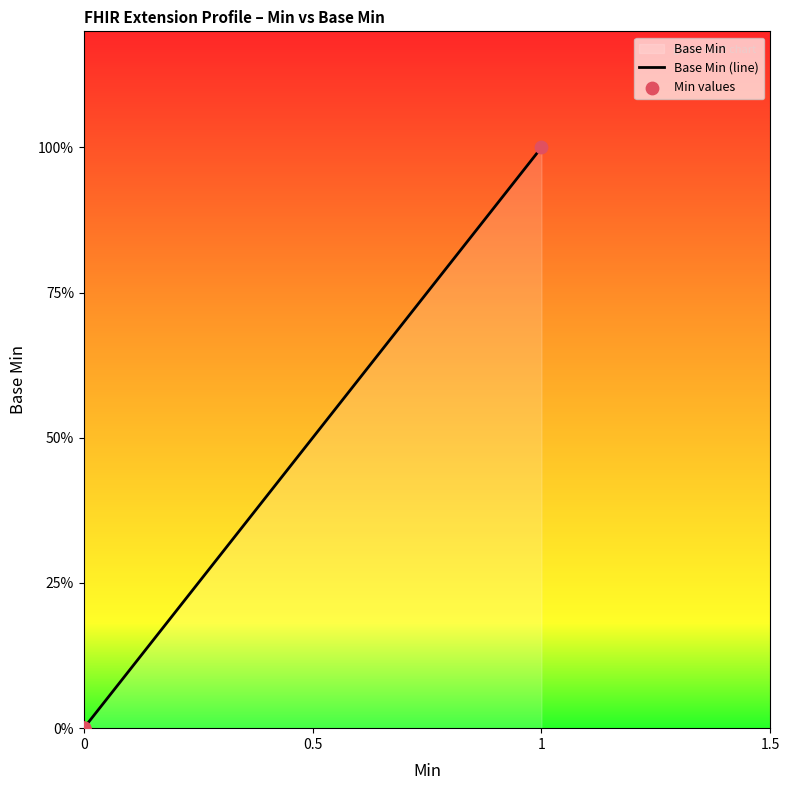

Which series contains the highest Y value?

Base Min (line)